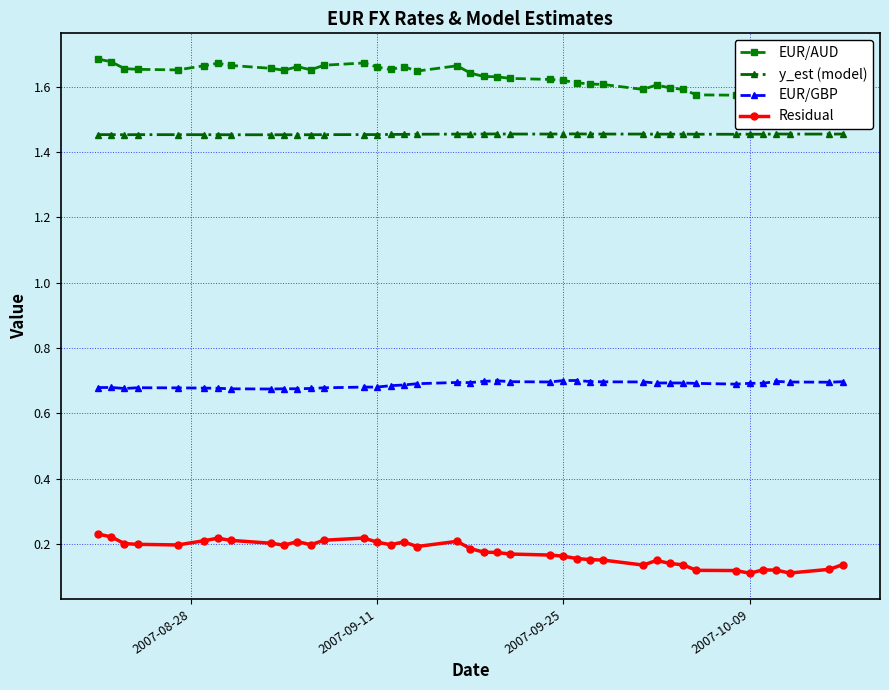

True or false: EUR/GBP has more than 2 points higher than both neighbors.

True